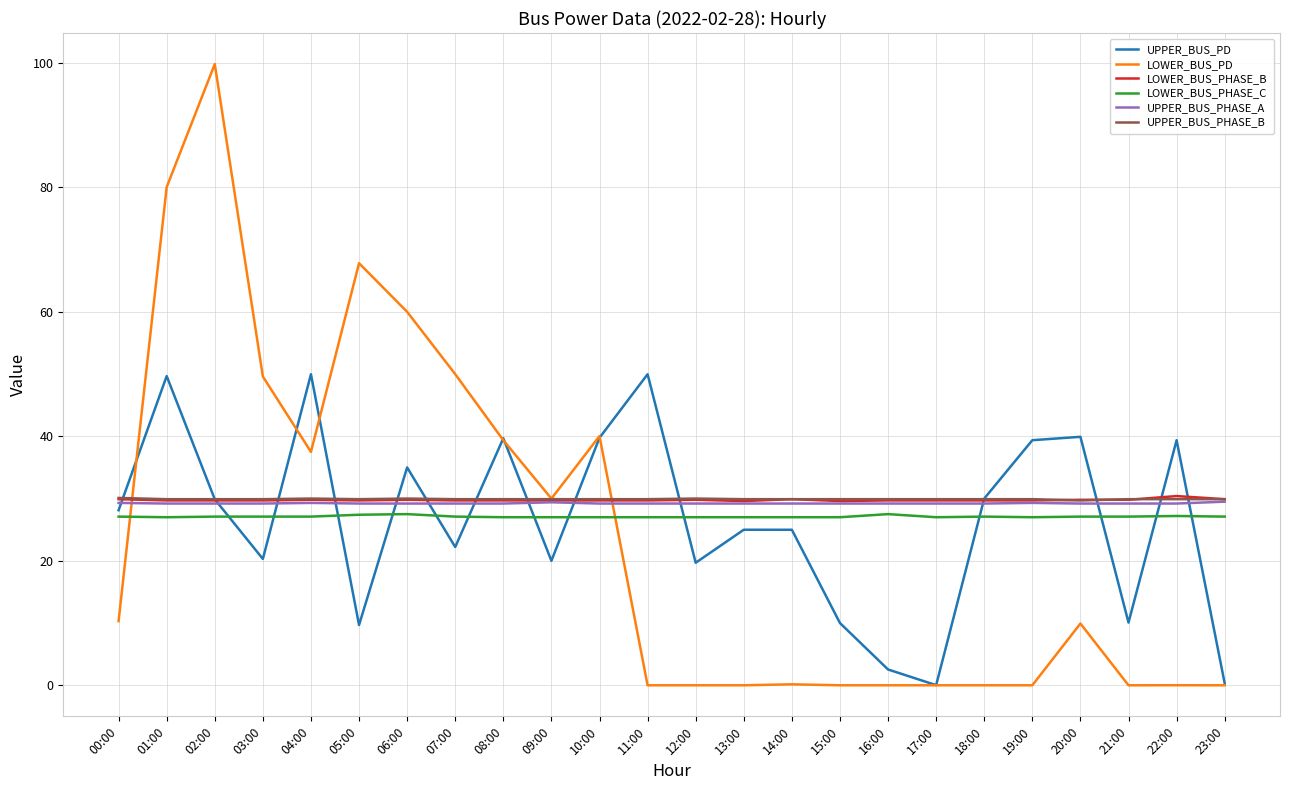

Which series changed the most between 06:00 and 22:00?

LOWER_BUS_PD